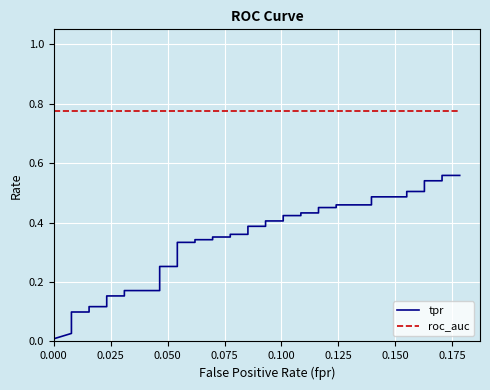

What is the label of the 33rd point from the right?

0.175